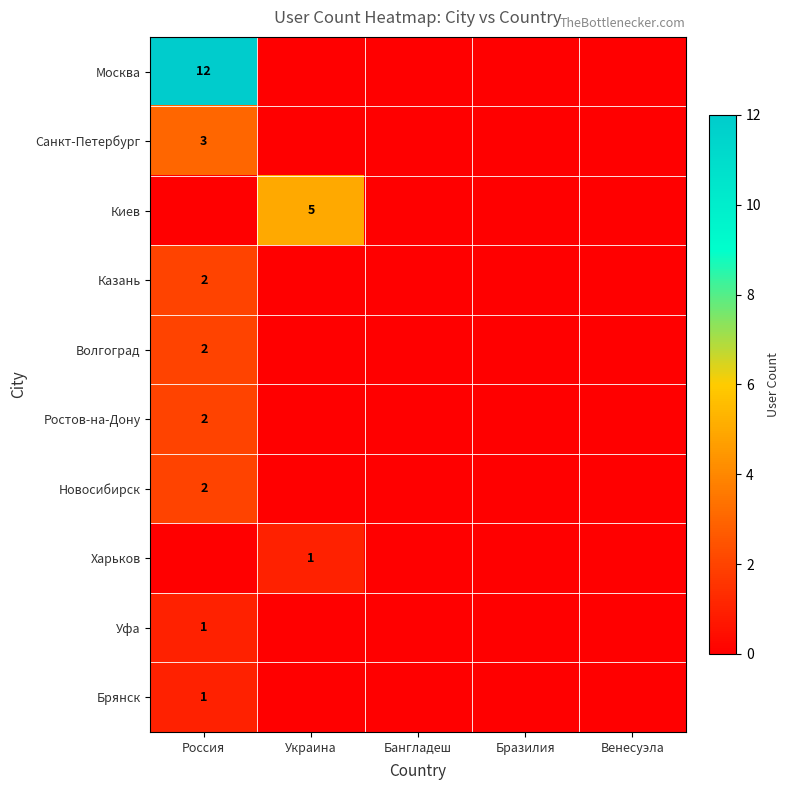

At which category is the sum across all series the highest?

Россия